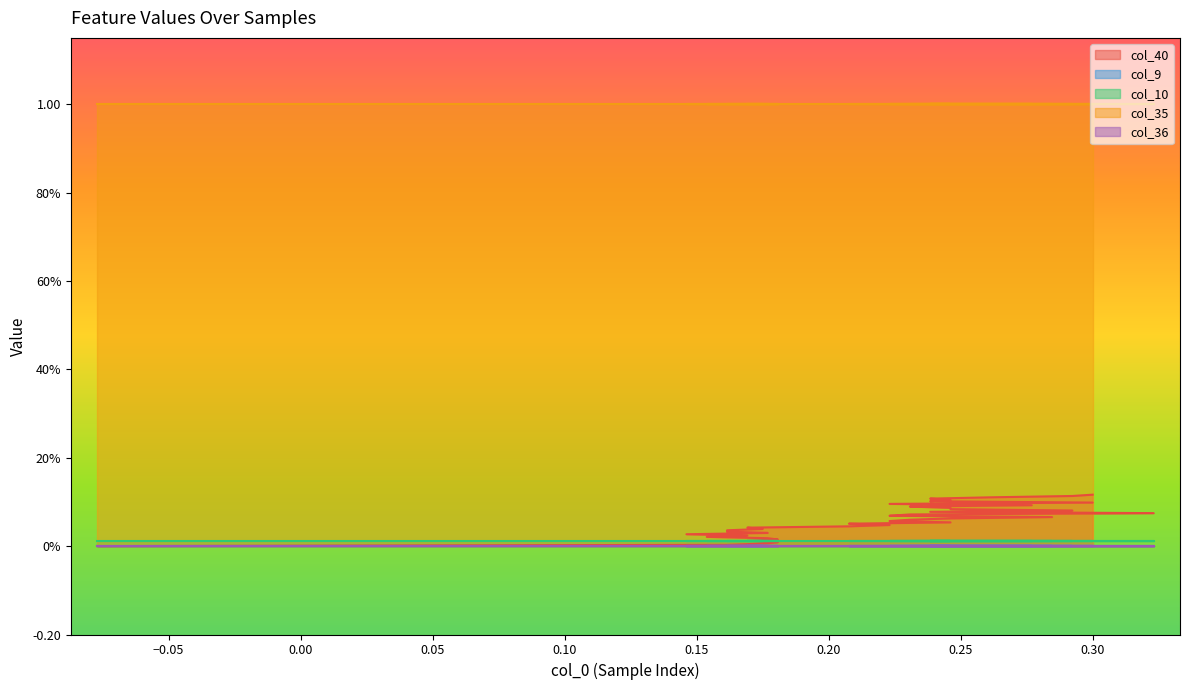

True or false: col_40 and col_35 intersect in this chart.

False